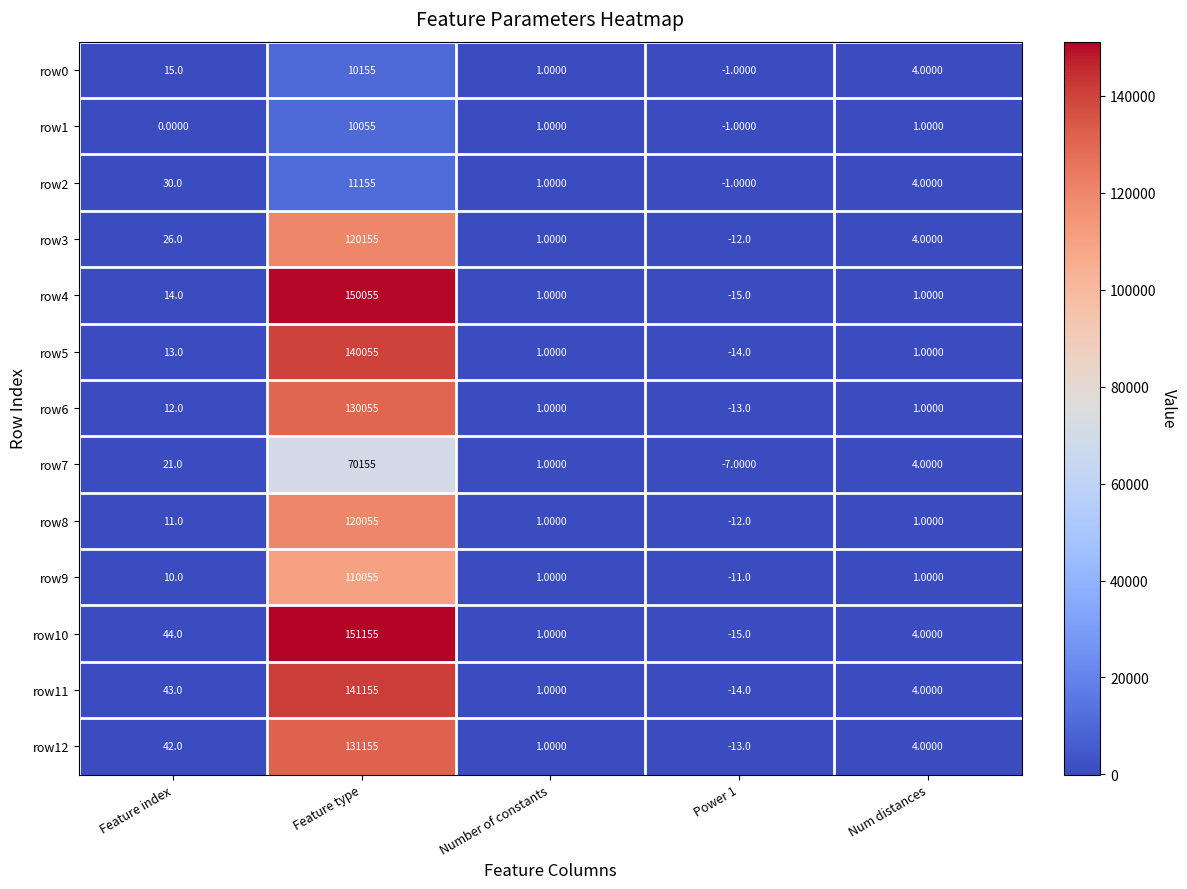

Rank the categories by row11 value from lowest to highest.

Power 1, Number of constants, Num distances, Feature index, Feature type